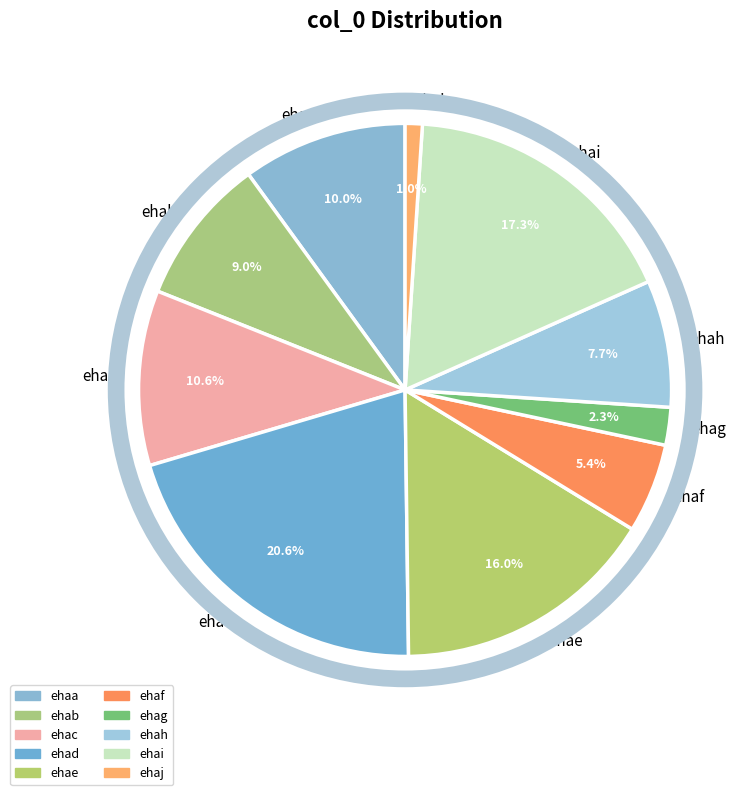

To the nearest percent, what is the difference between the ehab and ehaa slice percentages?

1%